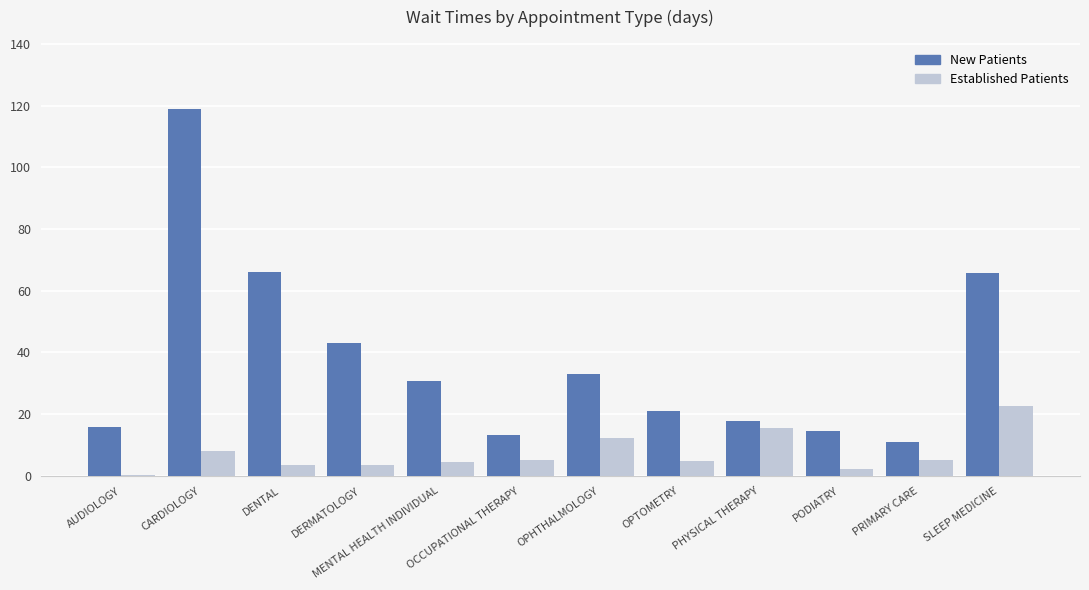

What is the greatest value displayed?

119.0